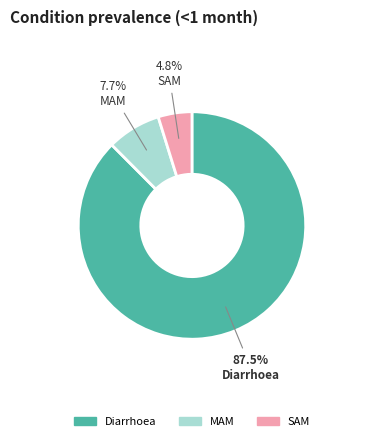

To the nearest percent, what percentage of the pie is SAM?

5%